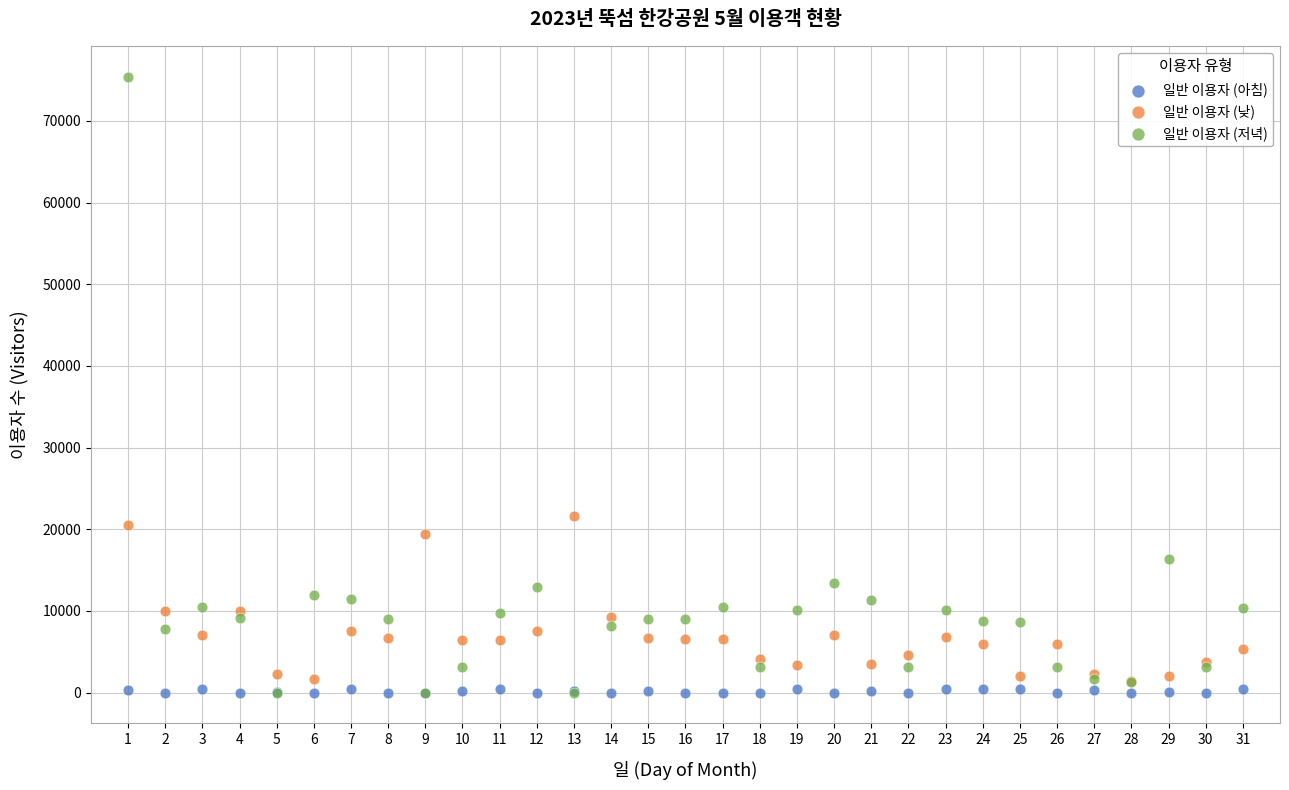

Across all series, what Y value is closest to 37700?

21650